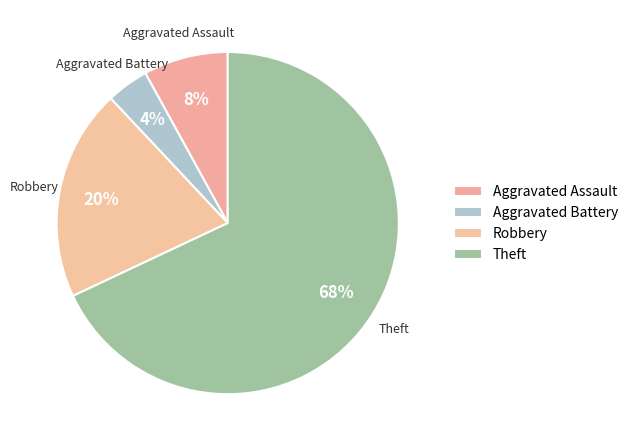

How much of the chart is everything except Aggravated Battery?

96.0%